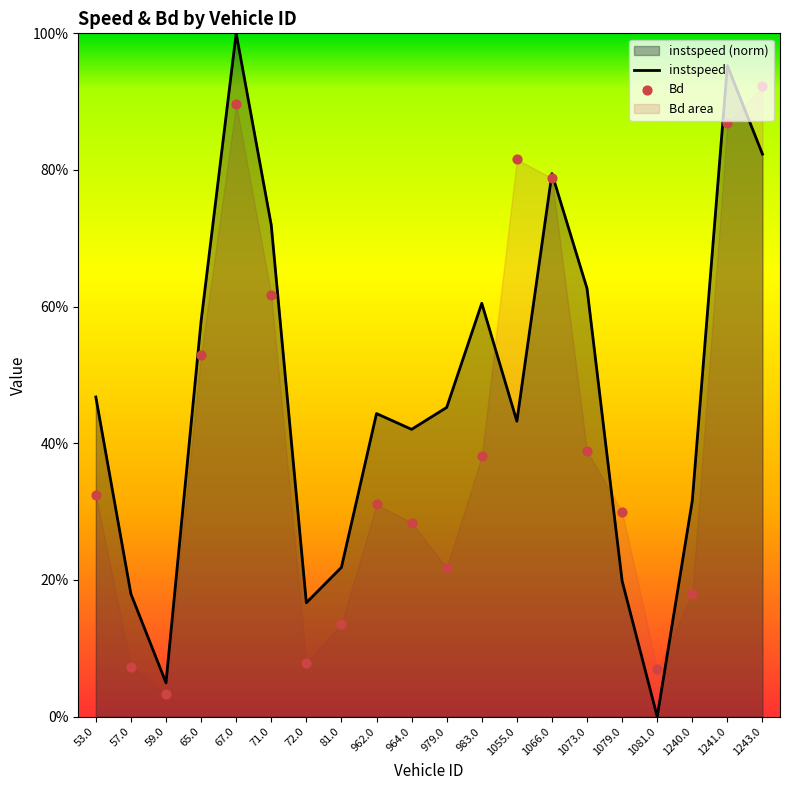

Which series contains the lowest Y value?

instspeed